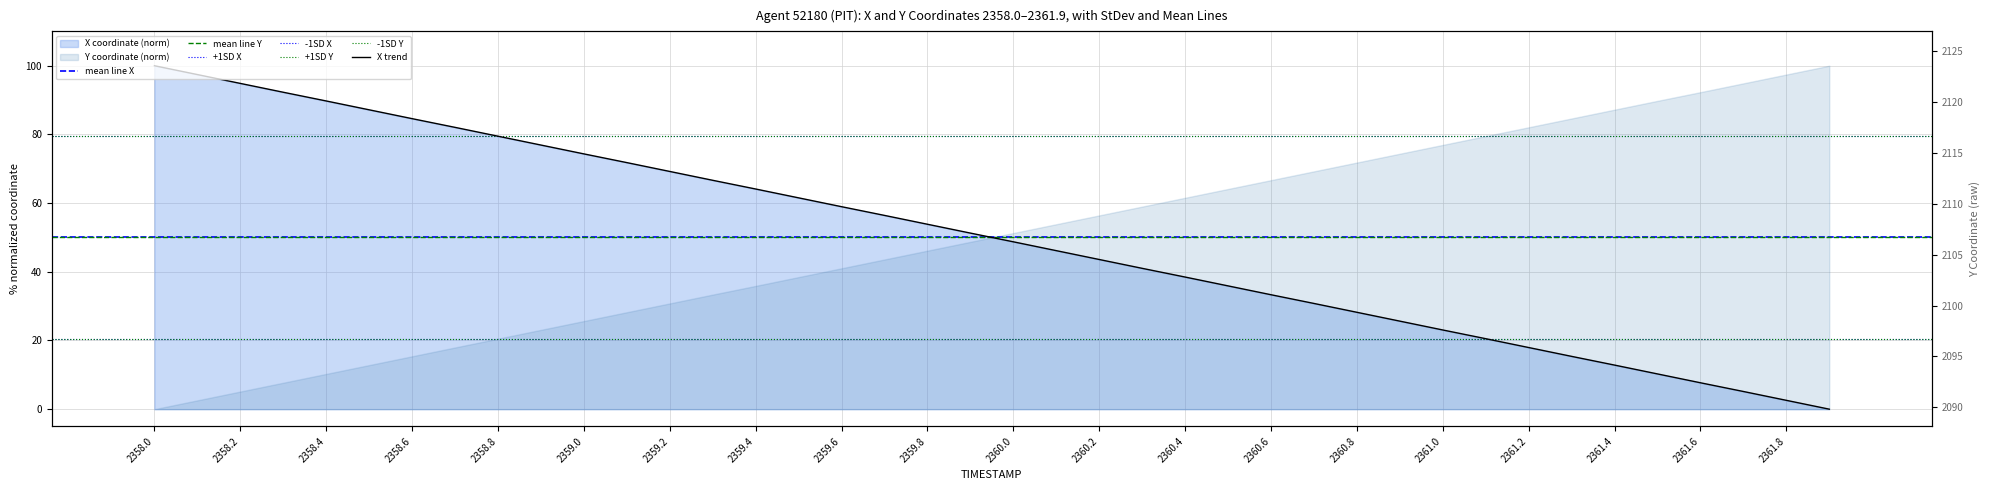

Which category has the highest value in the Y series?

2361.9